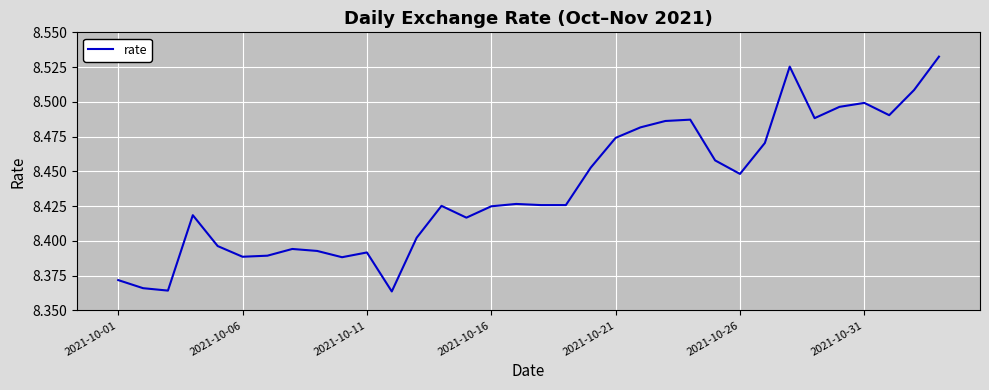

What is the average value?

8.4